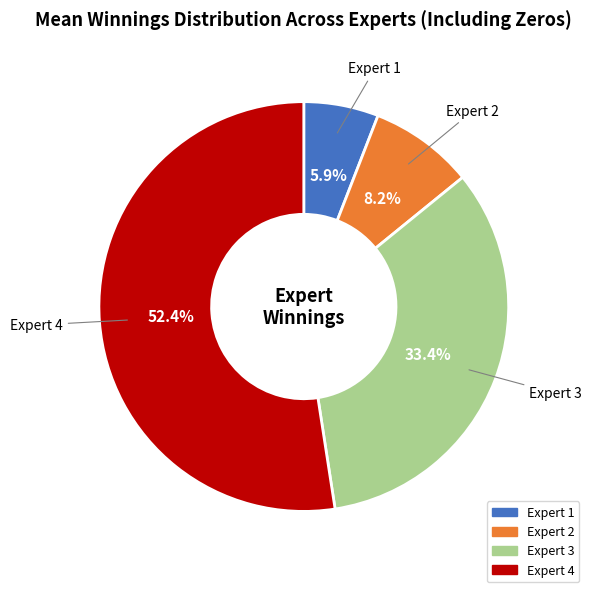

Do Expert 4 and Expert 2 together represent more than half of the pie?

Yes